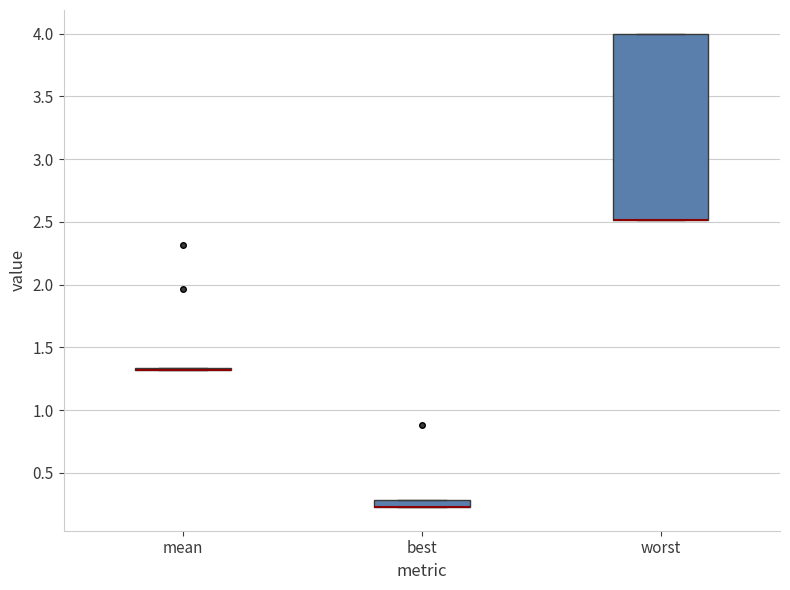

Which box is the tallest, from its lower edge to its upper edge?

worst